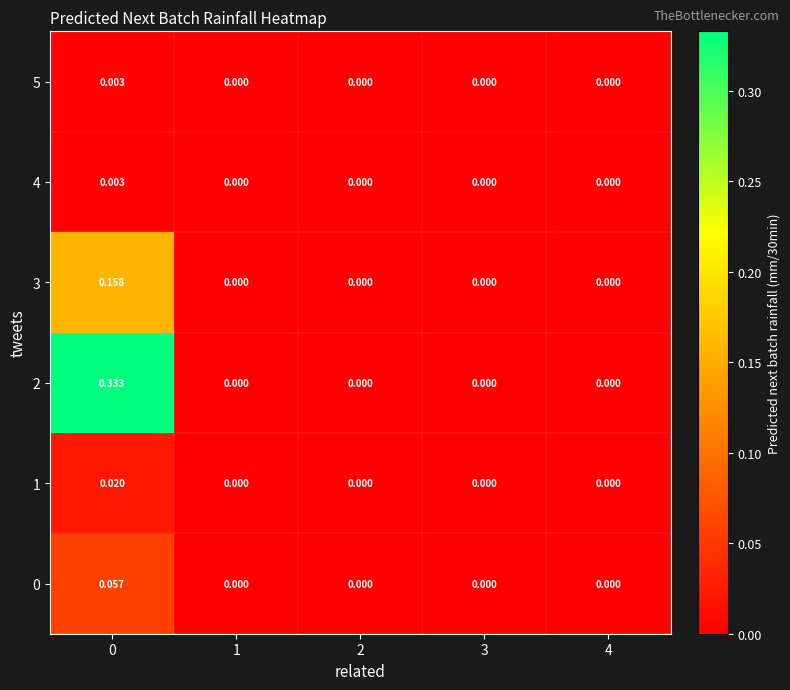

Count the number of categories in the chart.

5